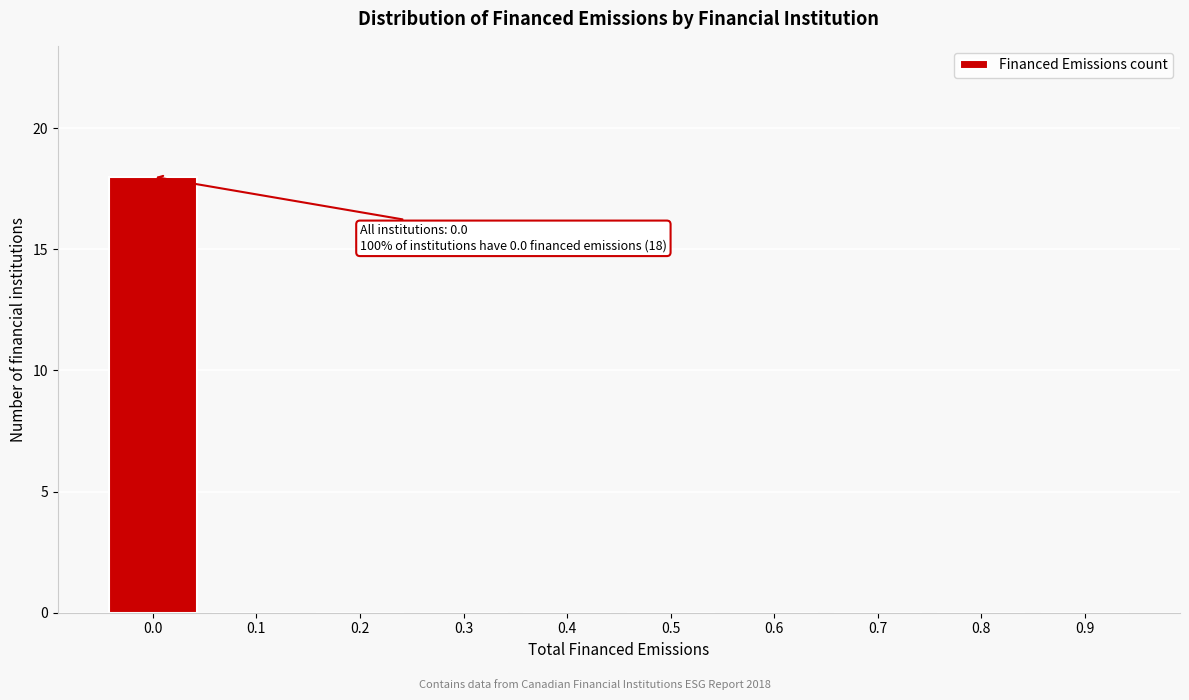

Reading right to left, extract all data points from this chart.

0.9=0	0.8=0	0.7=0	0.6=0	0.5=0	0.4=0	0.3=0	0.2=0	0.1=0	0.0=18